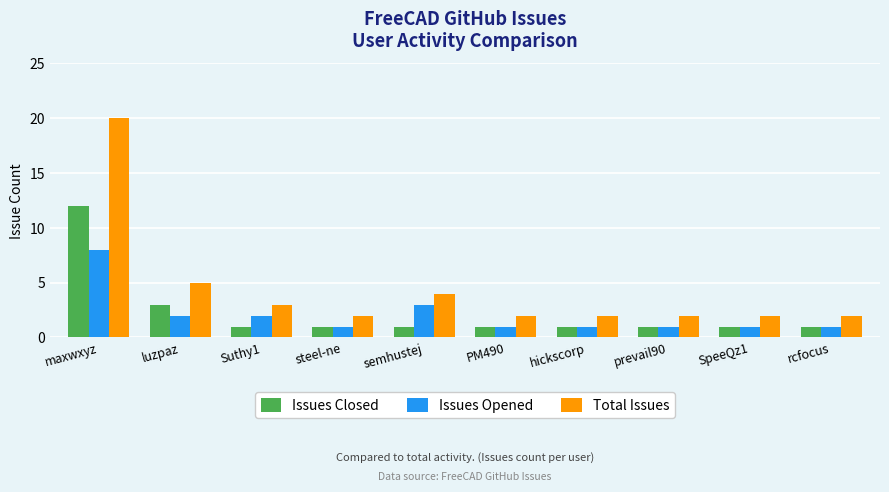

What value does the Issues Opened series have at hickscorp?

1